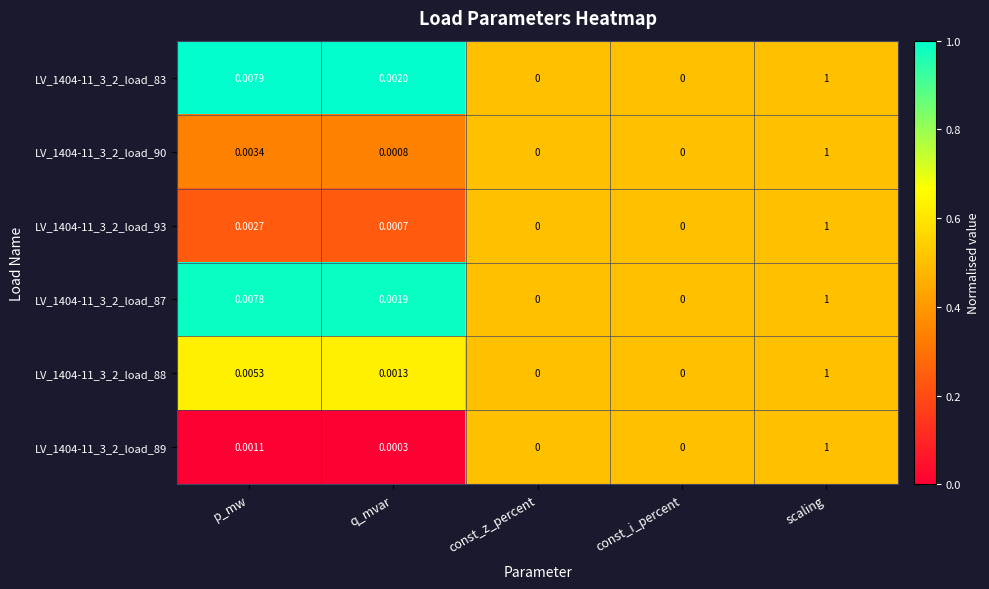

Which series changed the most between p_mw and const_z_percent?

LV_1404-11_3_2_load_83